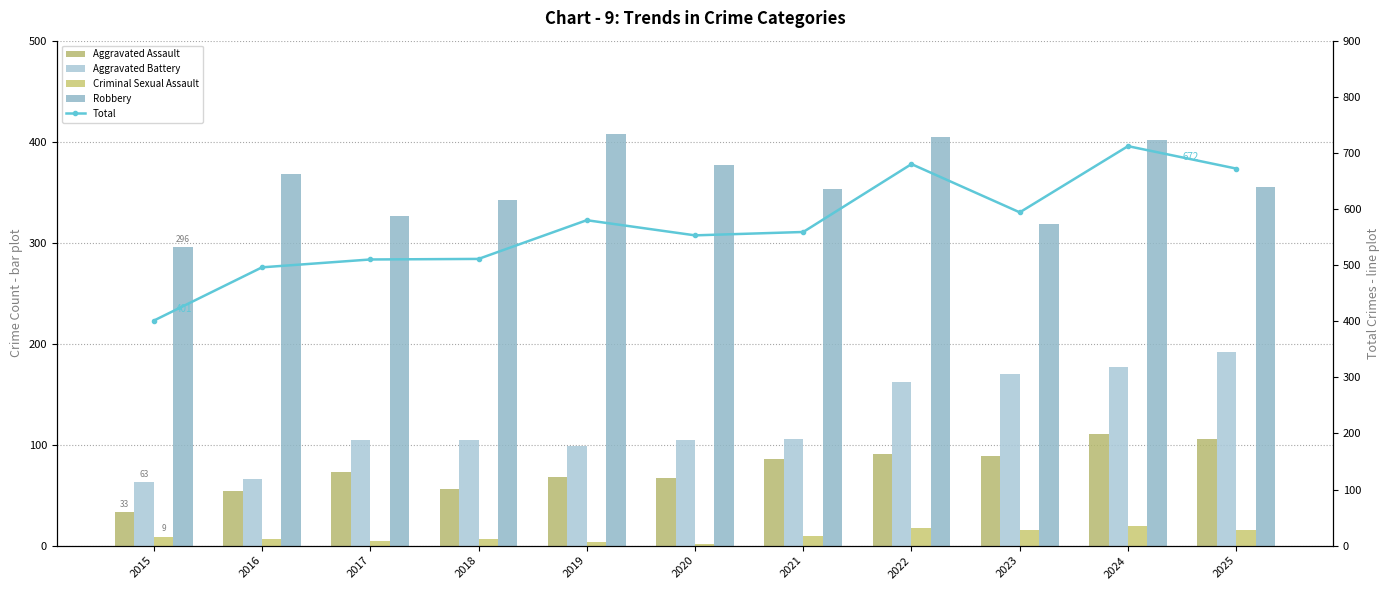

List the labels in order of Total value, smallest first.

2015, 2016, 2017, 2018, 2020, 2021, 2019, 2023, 2025, 2022, 2024